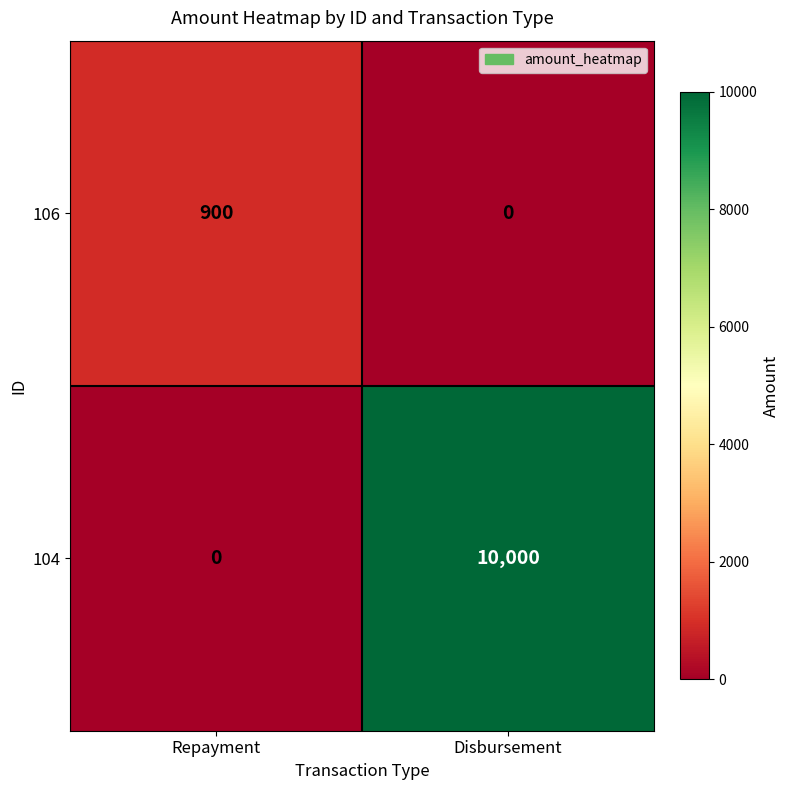

What is the difference between the maximum and minimum values in the 104 series?

10000